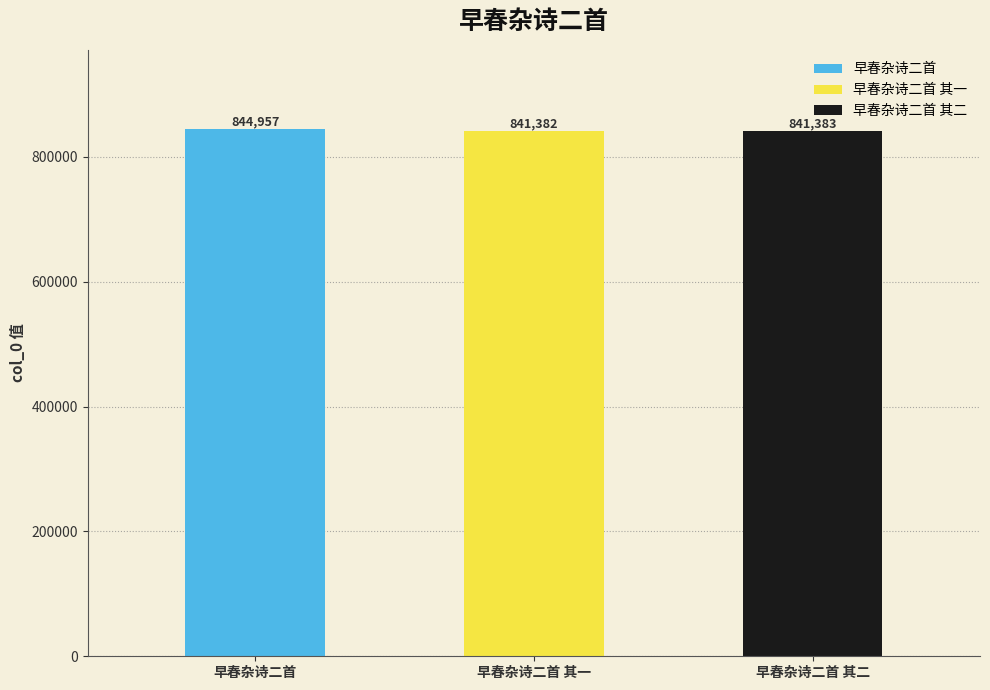

At which category does the chart reach its minimum across all series?

早春杂诗二首 其一